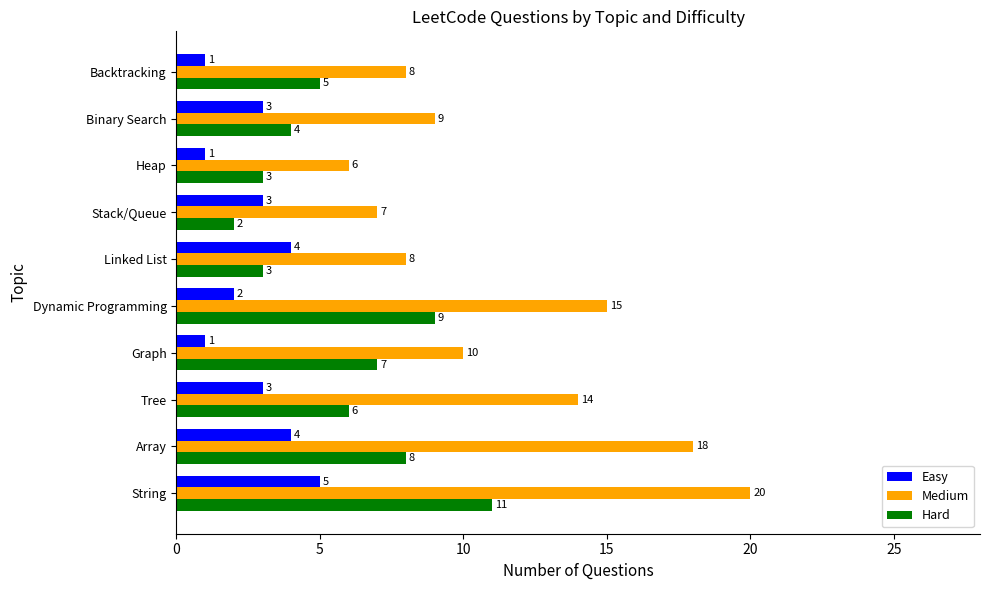

Which series has the largest range (max minus min)?

Medium